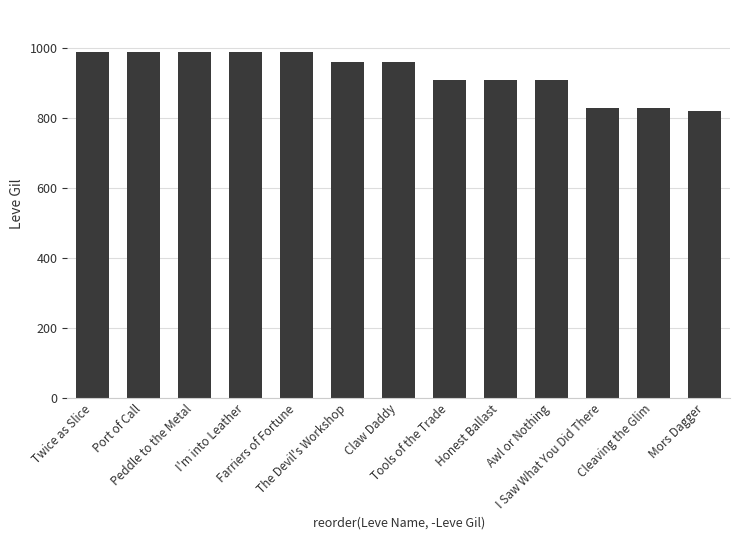

What is the greatest value displayed?

990